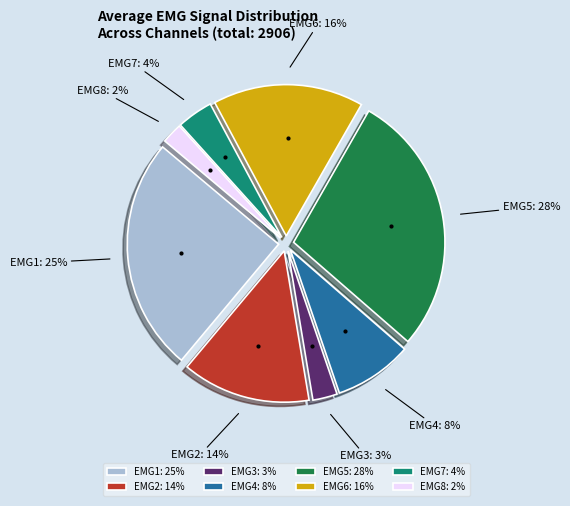

What is the largest slice in the pie chart?

EMG5